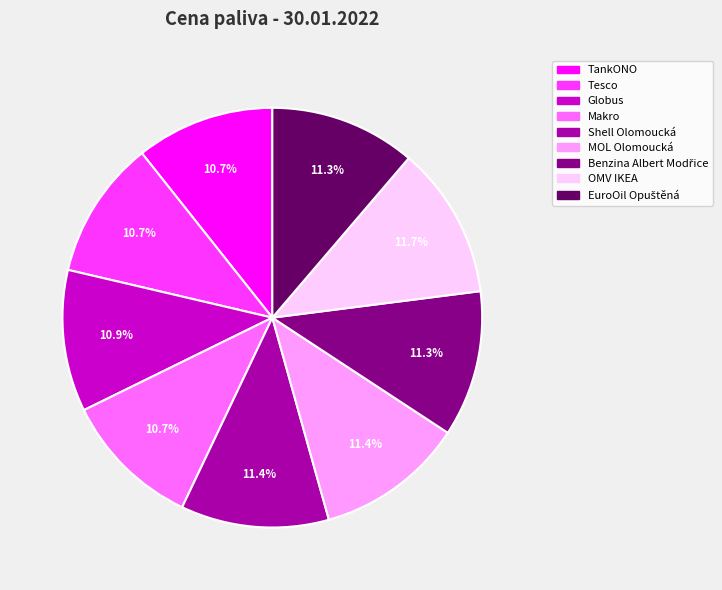

Does OMV IKEA account for over 50% of the chart?

No